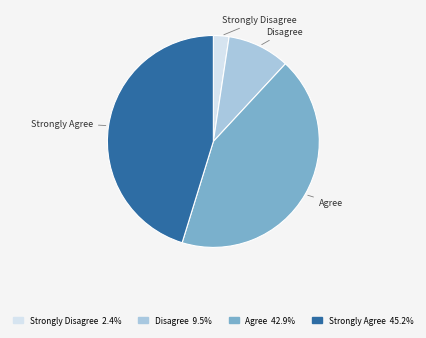

What is the ratio of the value at Disagree to the value at Strongly Agree?

0.2